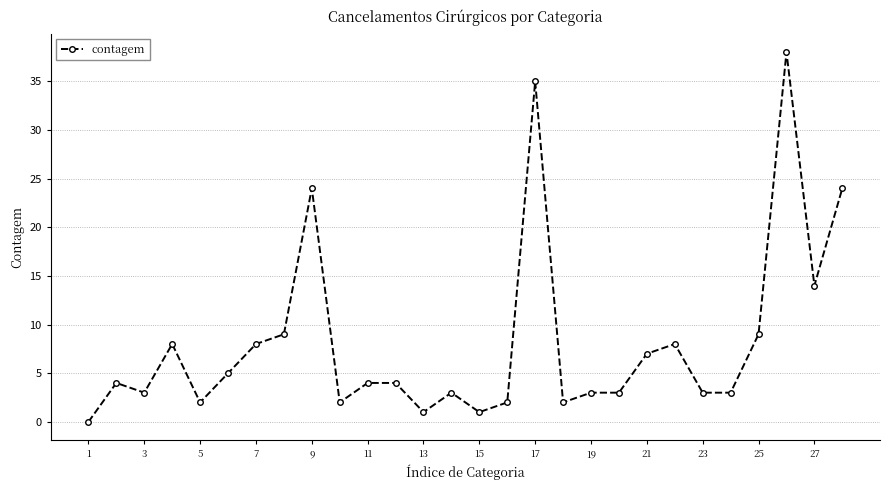

True or false: there are more than 2 points higher than both neighbors.

True